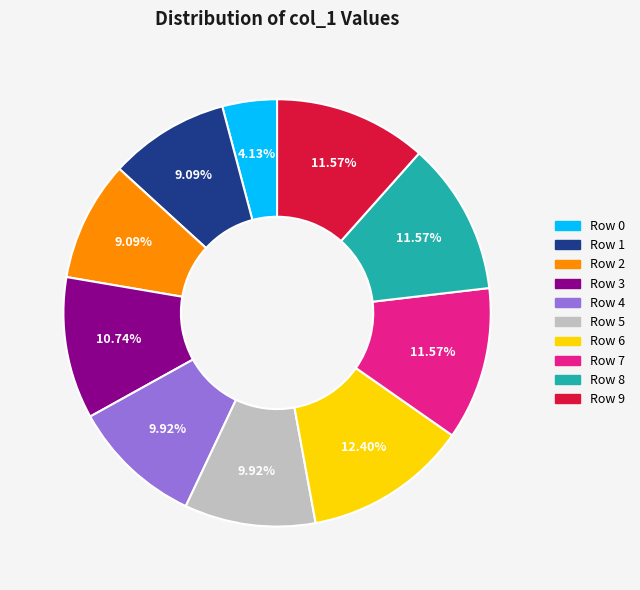

Does any single category account for the majority?

No